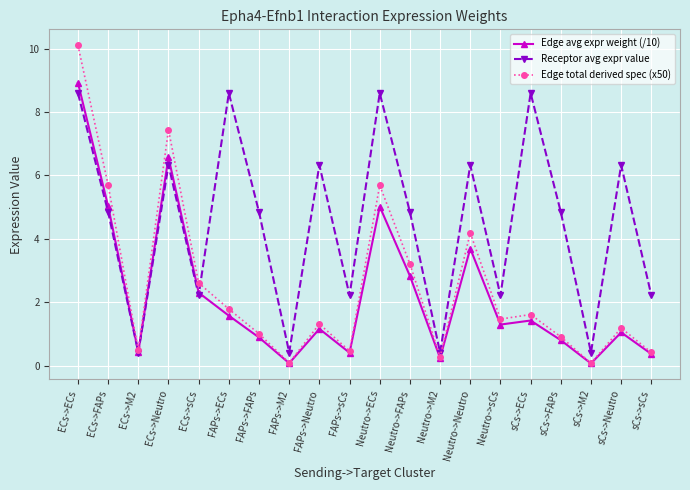

True or false: Edge avg expr weight (/10) has more than 2 interior local peaks.

True